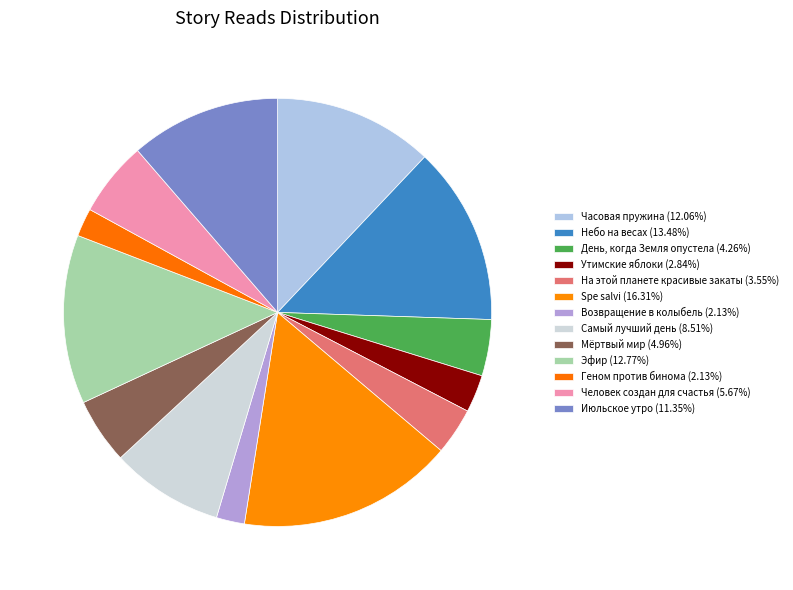

Does Мёртвый мир account for over 50% of the chart?

No